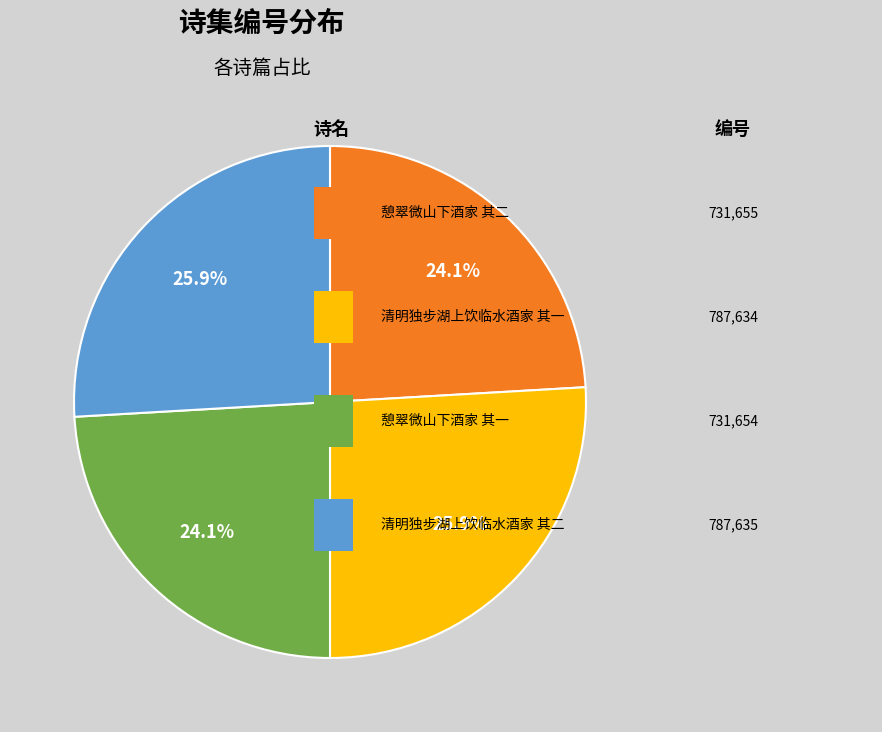

Does any single category account for the majority?

No